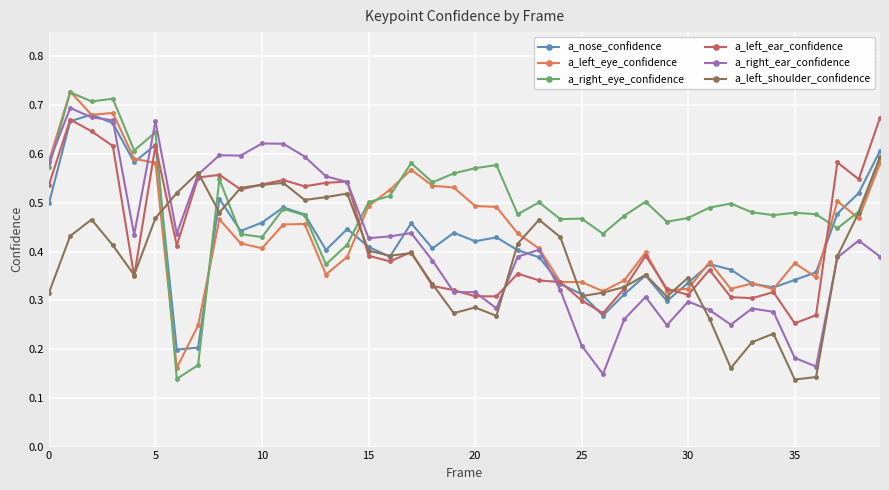

Count the a_left_shoulder_confidence values in the range 0 to 1.

40